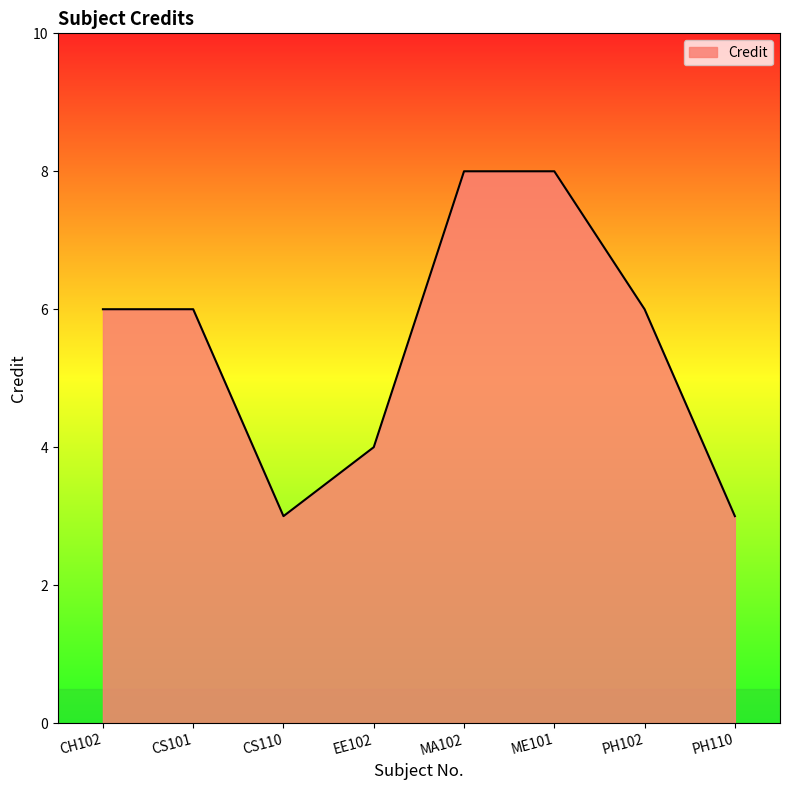

What is the change in value from CH102 to ME101?

+2